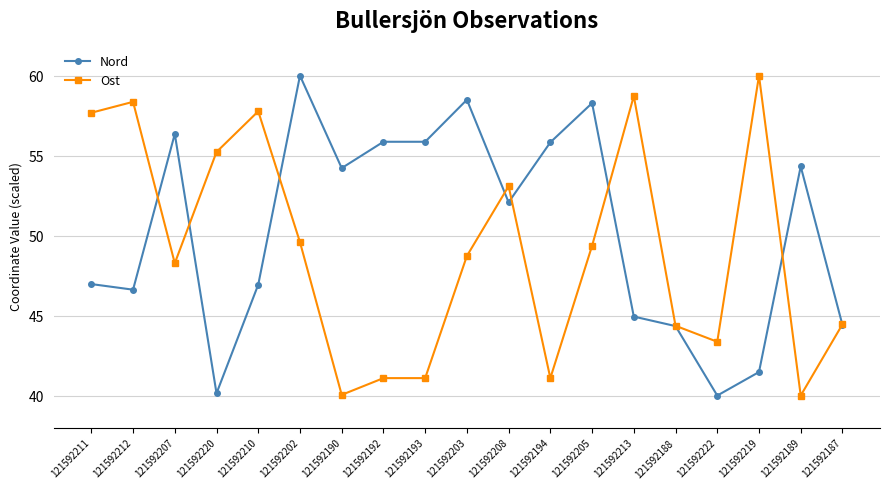

What is the difference between the Ost values at 121592211 and 121592222?

14.3